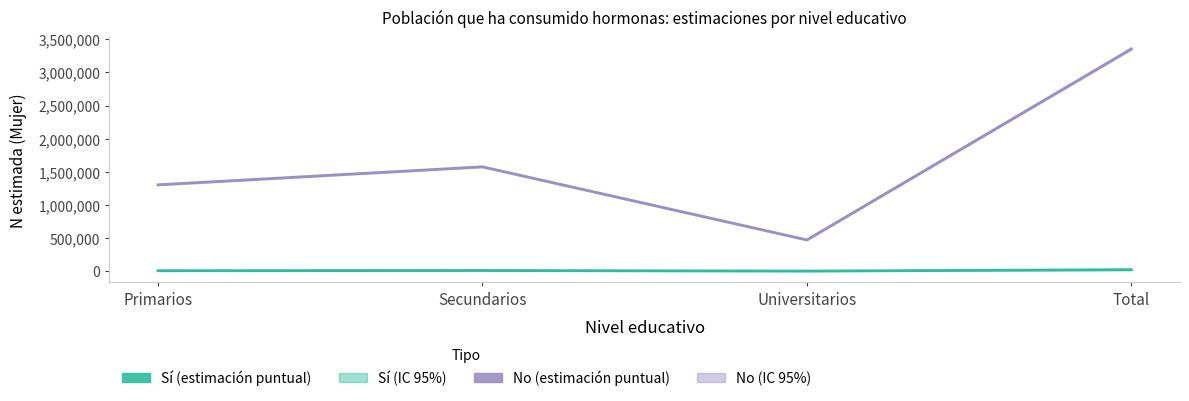

How many data points in Sí (estimación puntual) are above 11993?

1